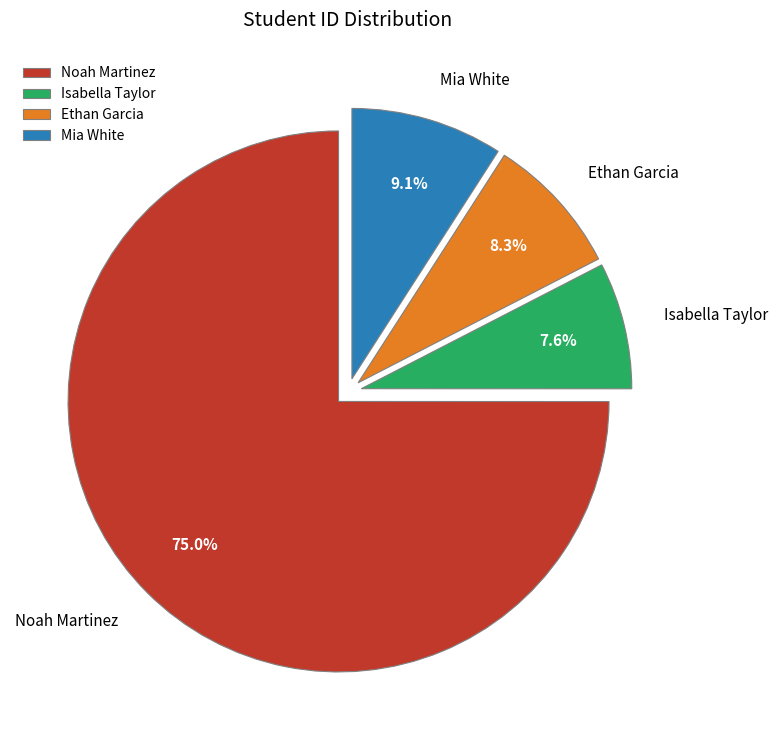

What is the total percentage of Noah Martinez and Ethan Garcia?

83.3%